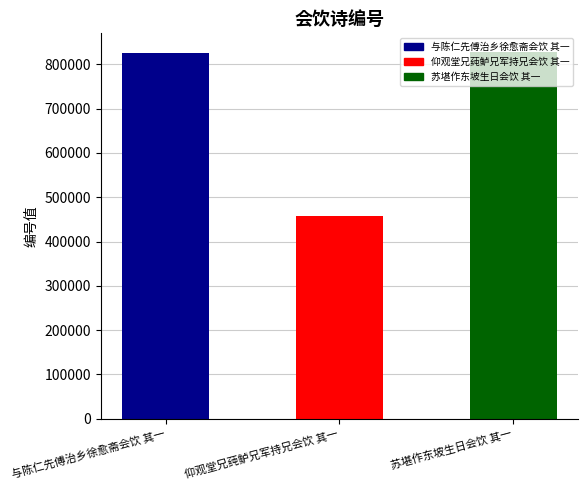

What value does the data have at 仰观堂兄莼鲈兄军持兄会饮 其一, to the nearest 10?

457760